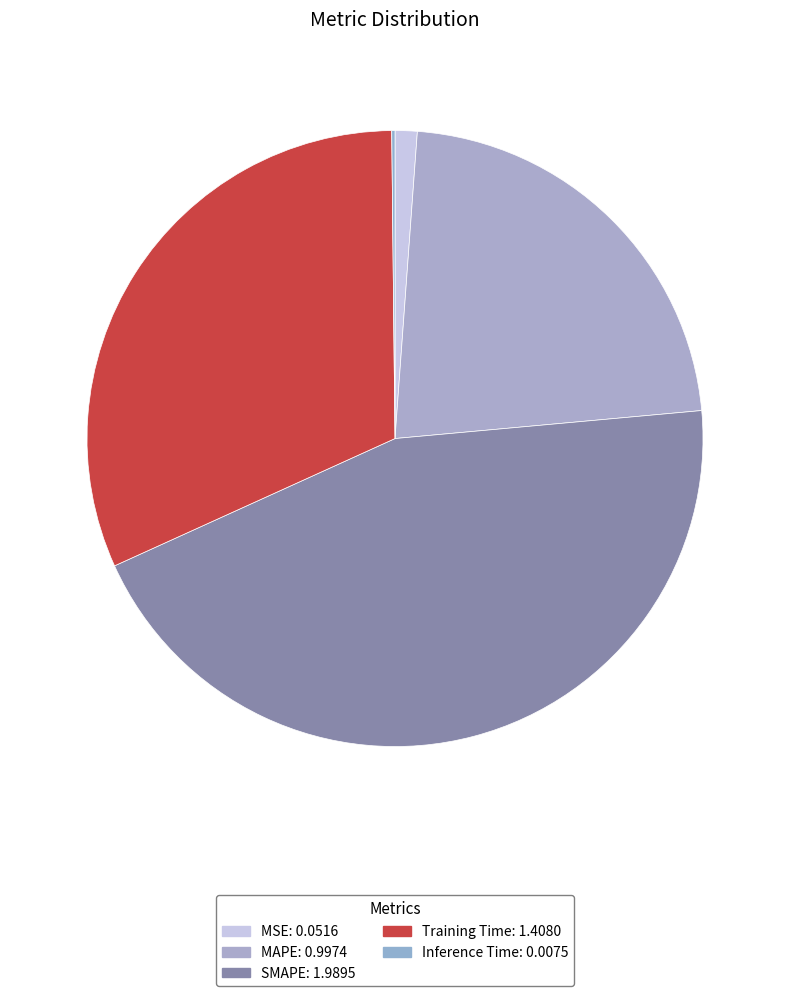

Which category has the smallest portion of the pie?

Inference Time